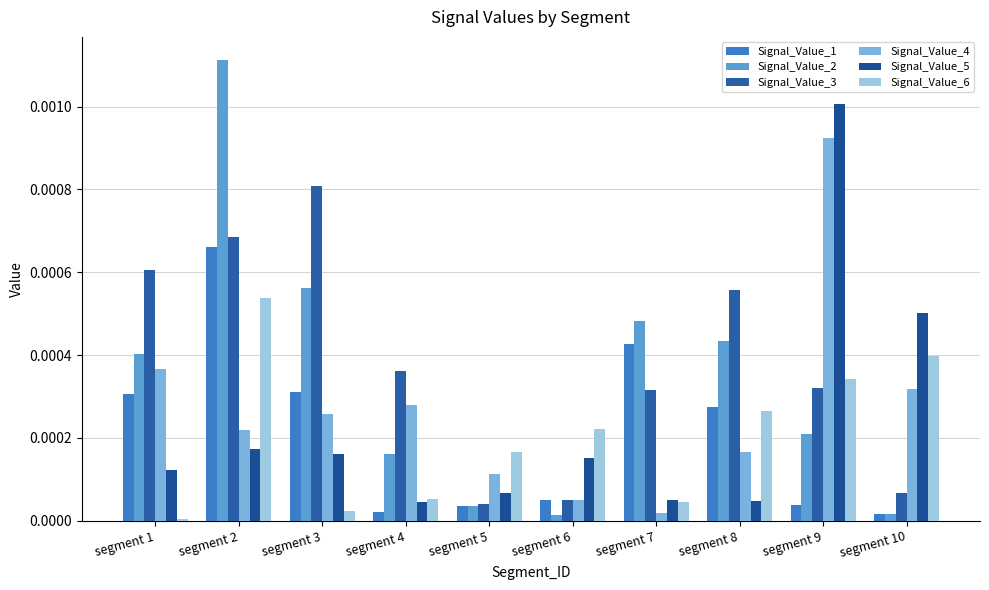

Rank the series at segment 6 from lowest to highest value.

Signal_Value_2, Signal_Value_1, Signal_Value_3, Signal_Value_4, Signal_Value_5, Signal_Value_6